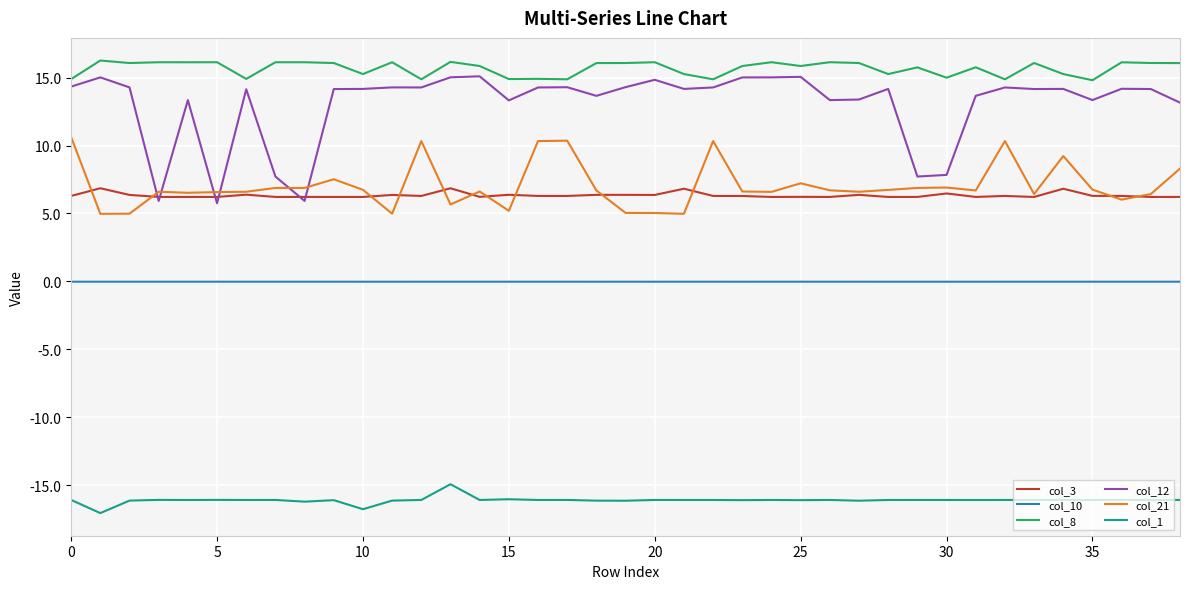

True or false: col_1 and col_12 cross at least once.

False